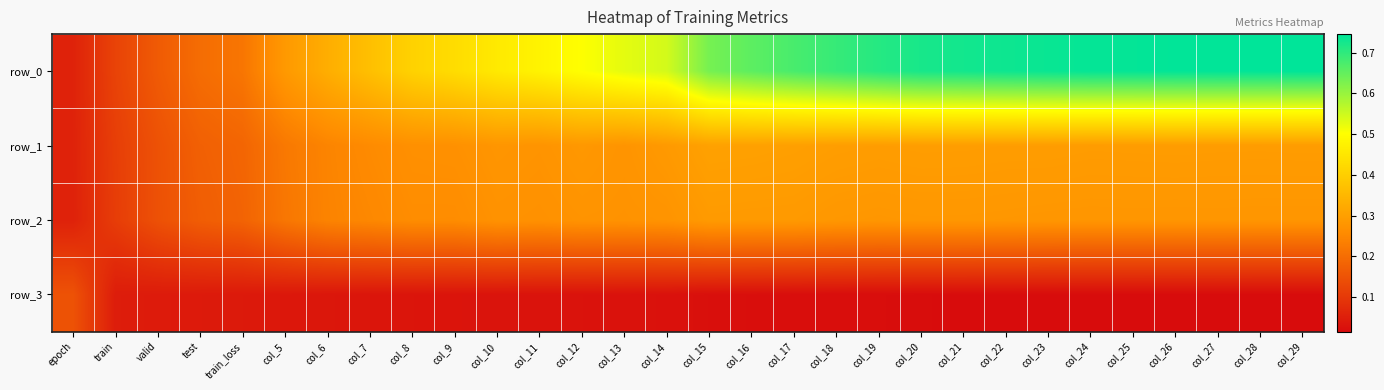

What is the total value across all series at train_loss?

0.6